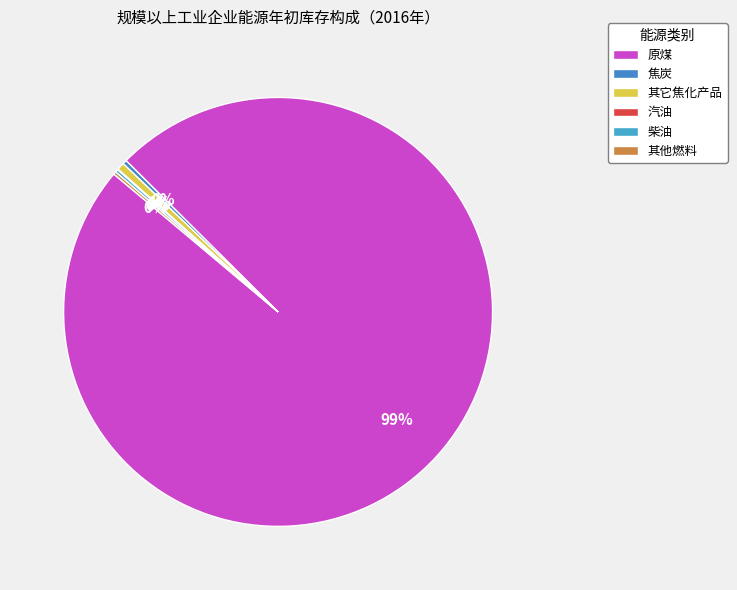

To the nearest percent, what percentage of the pie is 原煤?

99%